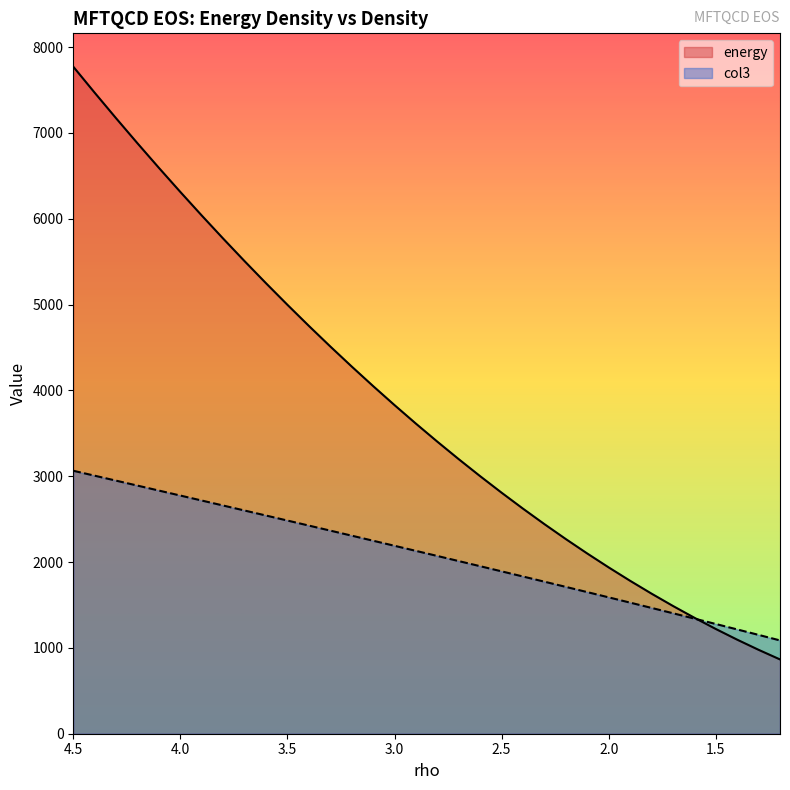

What is the maximum value shown in the chart?

7771.4